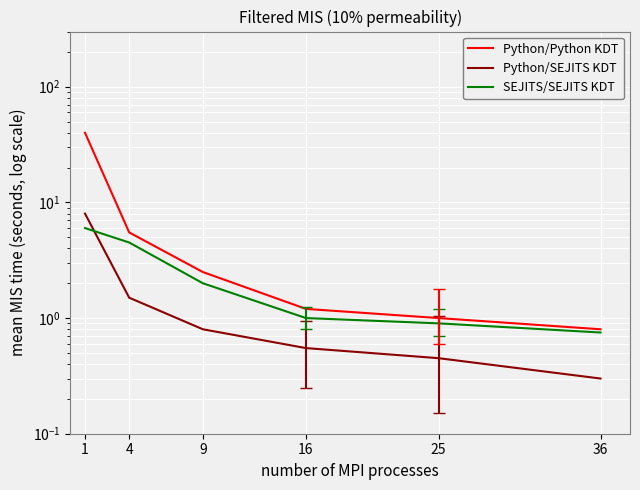

Is this an area chart (filled region under the line)?

No